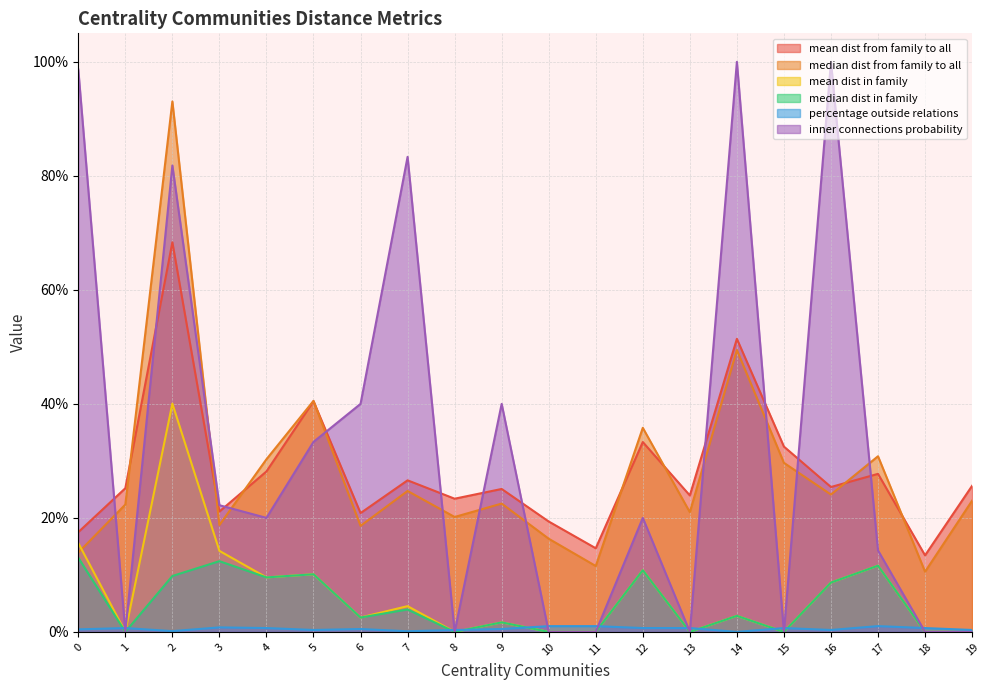

True or false: median dist in family and inner connections probability cross at least once.

False